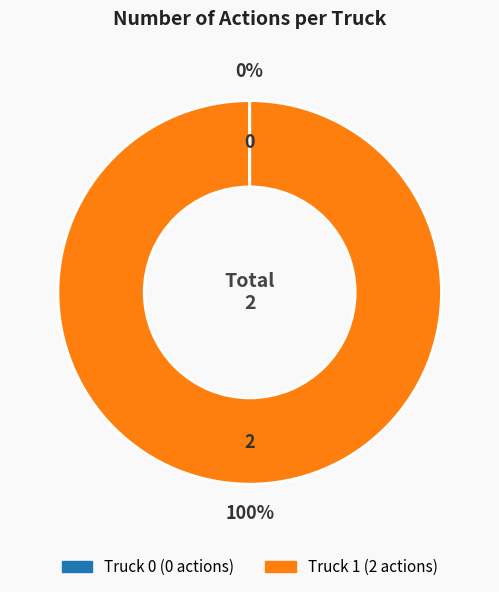

Is there a majority slice in this chart?

Yes